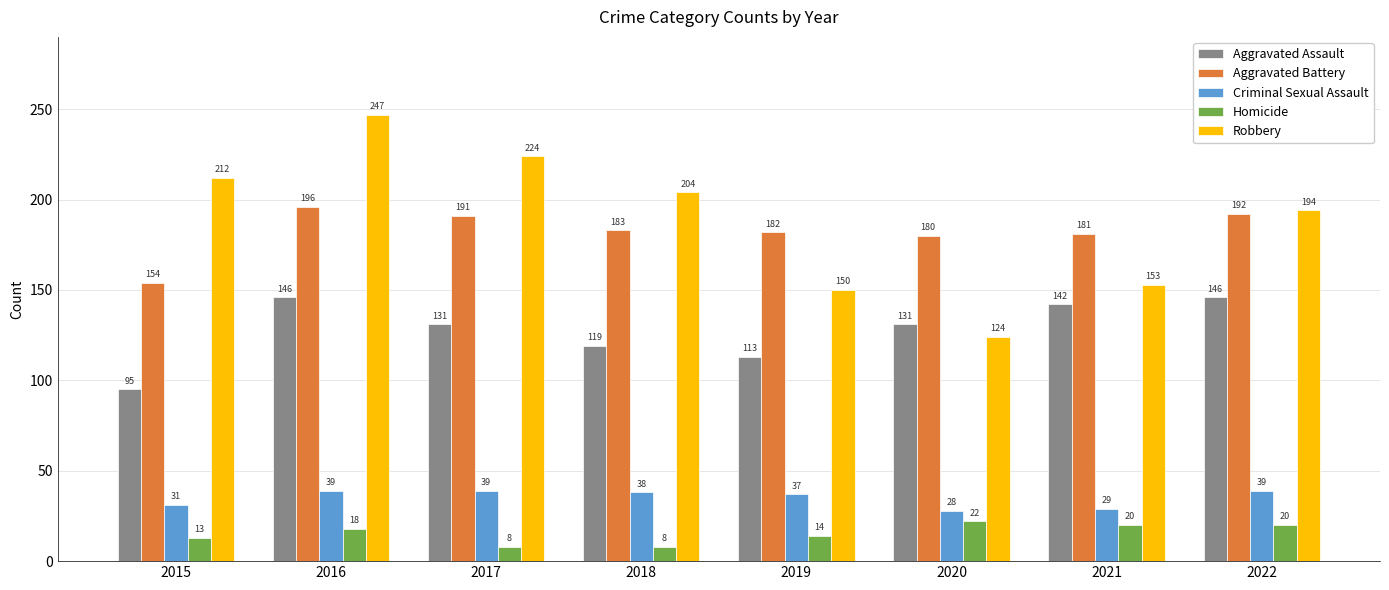

Which series changed the most between 2015 and 2018?

Aggravated Battery